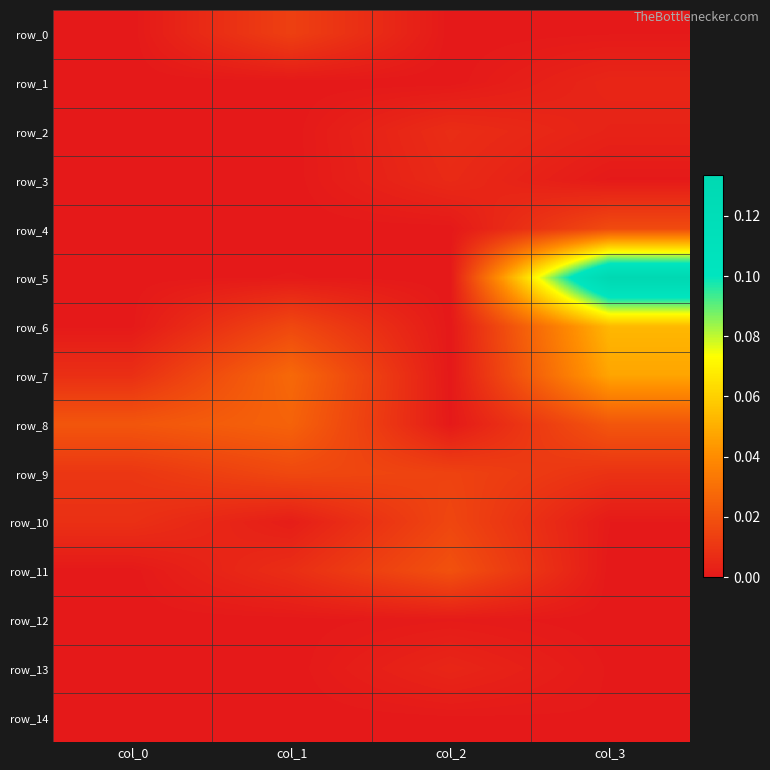

Which category has the highest value in the row_10 series?

col_2